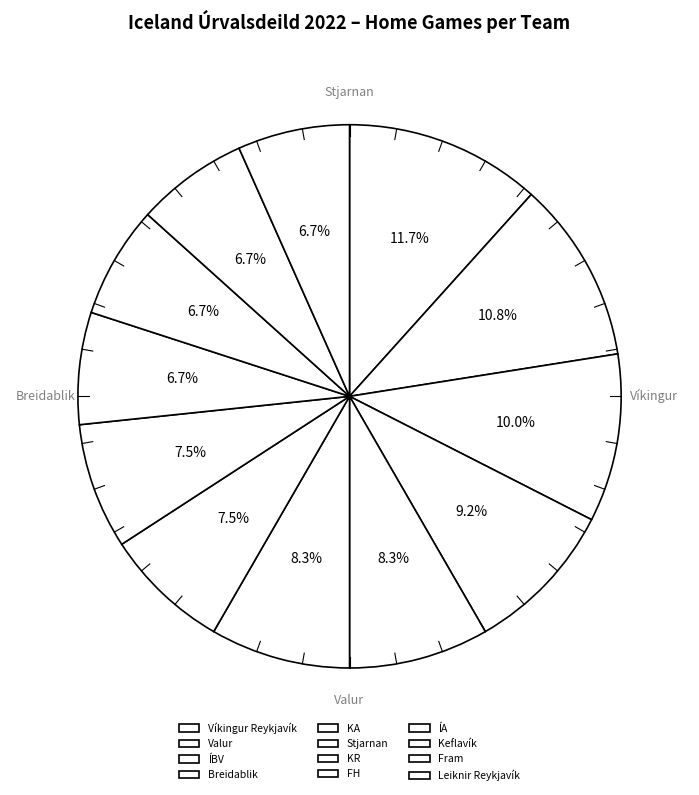

To the nearest percent, what portion does Keflavík represent?

7%